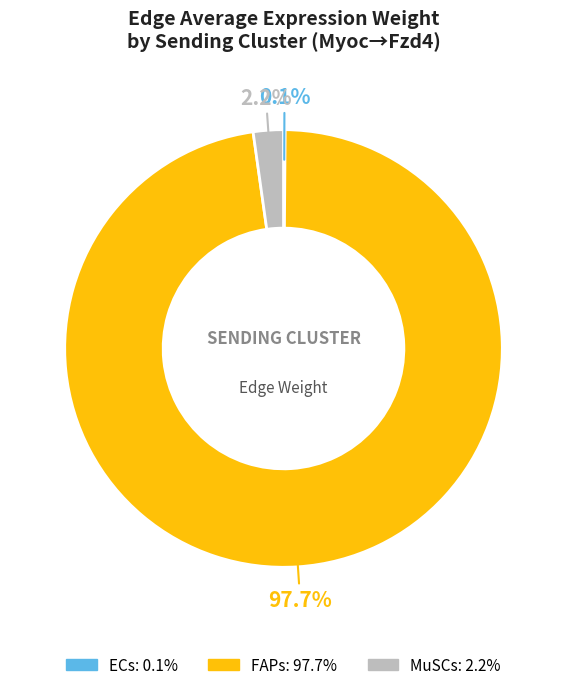

To the nearest percent, what is the average slice percentage?

33%